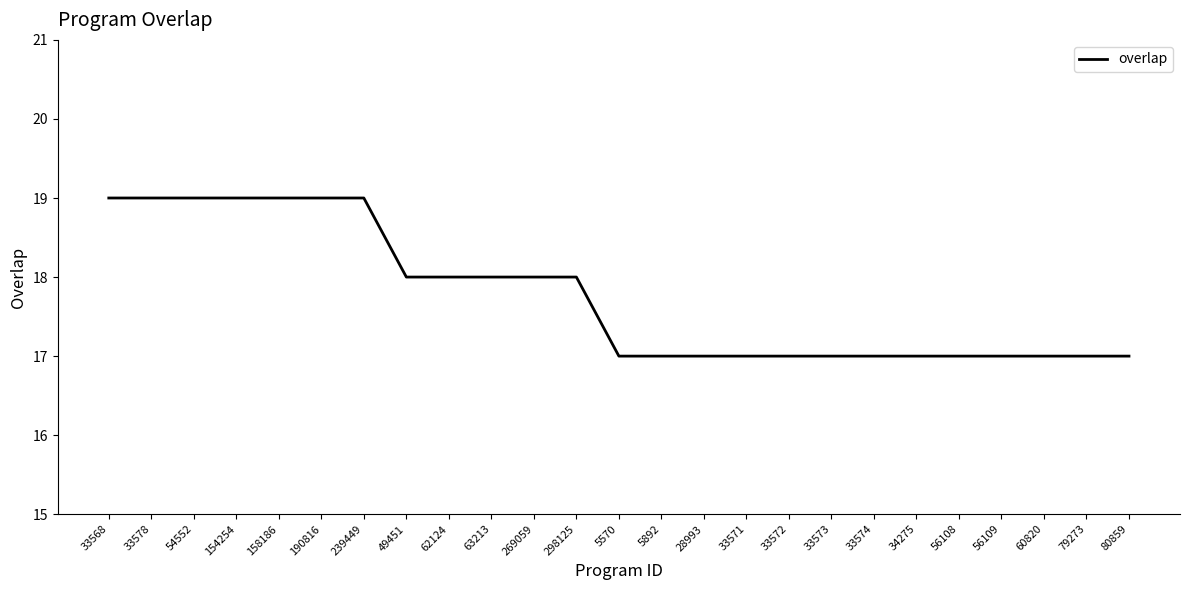

What is the change in value from 190816 to 5892?

-2